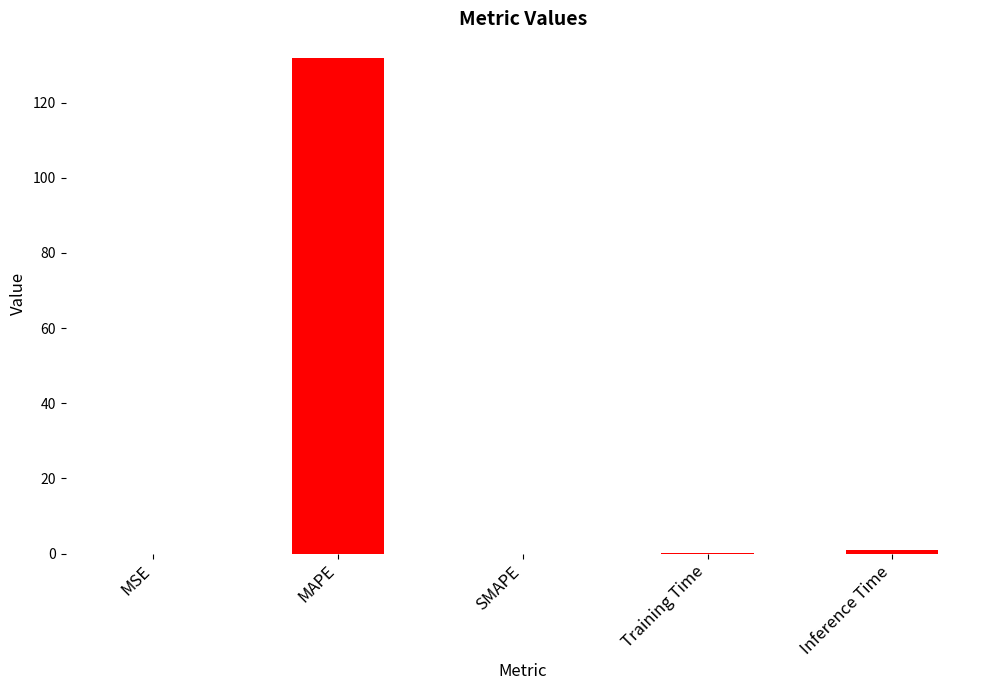

Which category has the highest value across all series?

MAPE